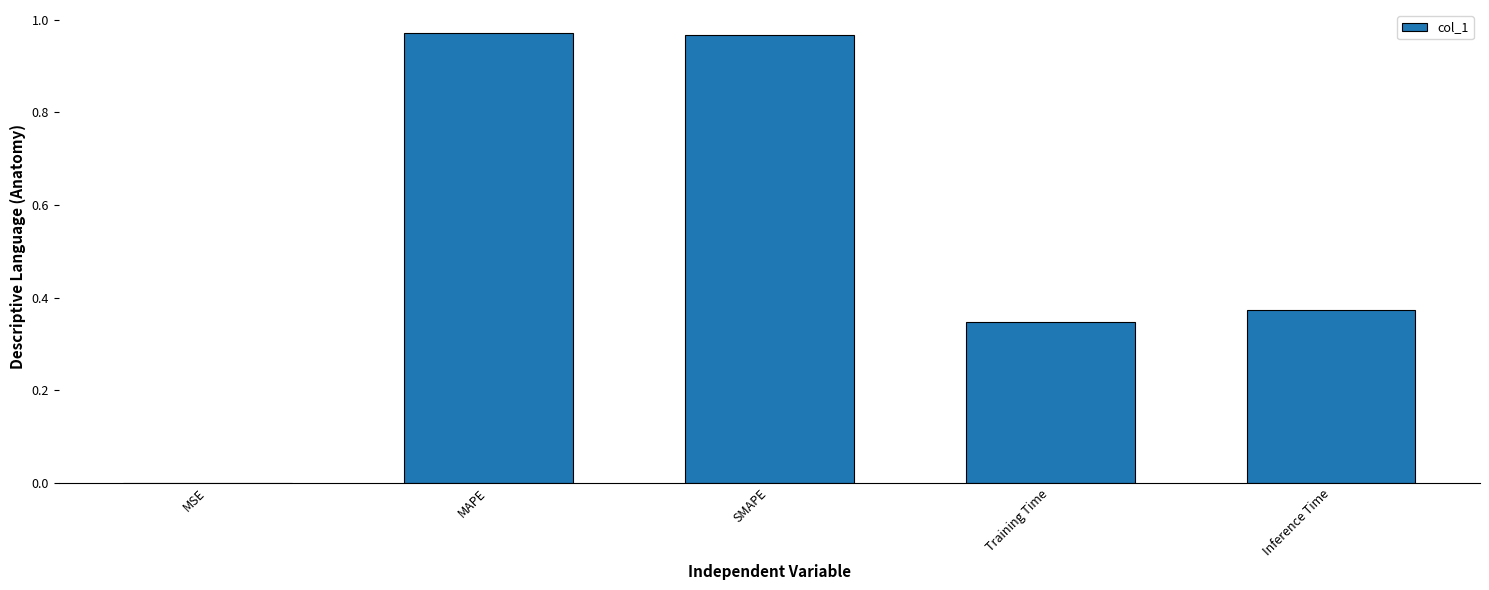

True or false: the data shows 0.0 at MSE.

True